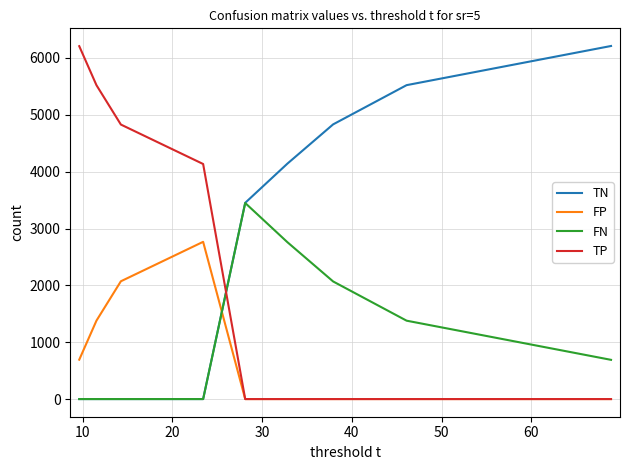

List the series in order of their overall mean, lowest first.

FP, FN, TP, TN